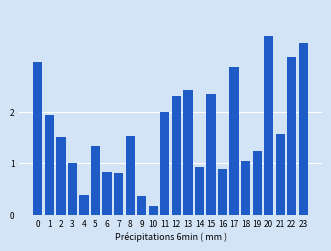

What is the average value?

1.7